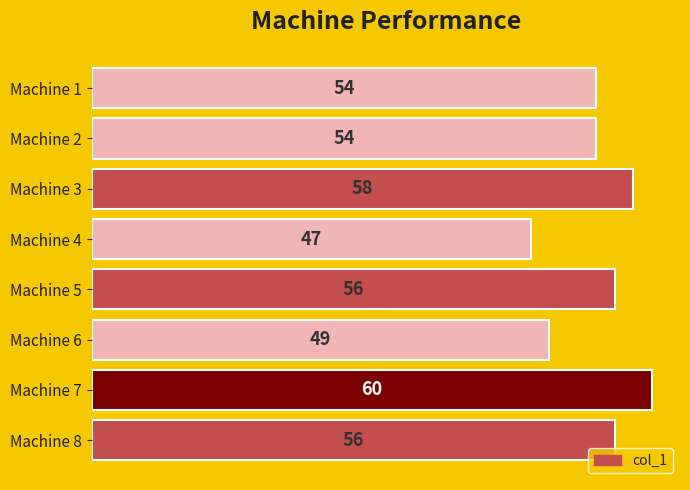

What is the difference between the maximum and minimum values?

13